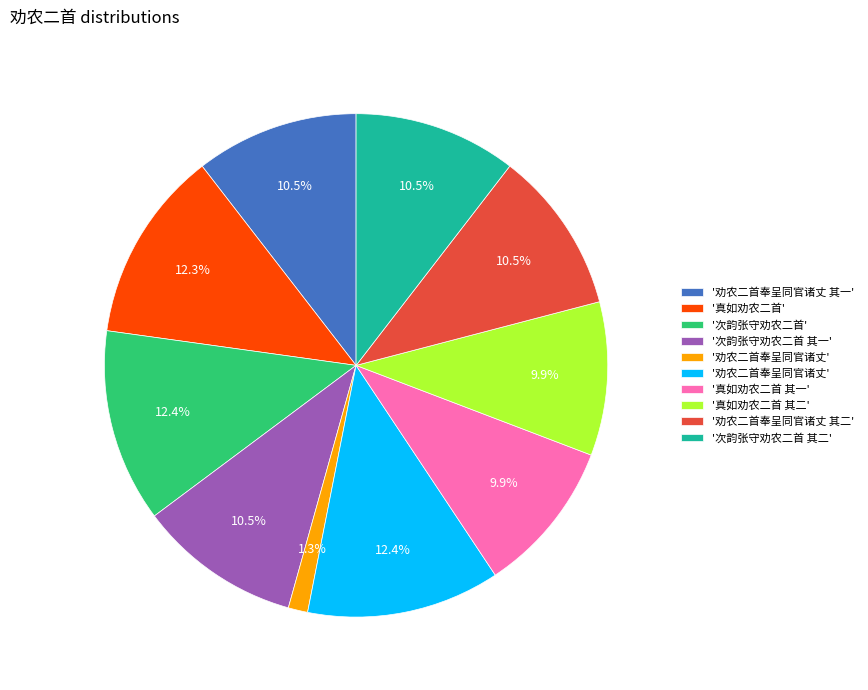

Is there any slice that represents more than half of the pie?

No